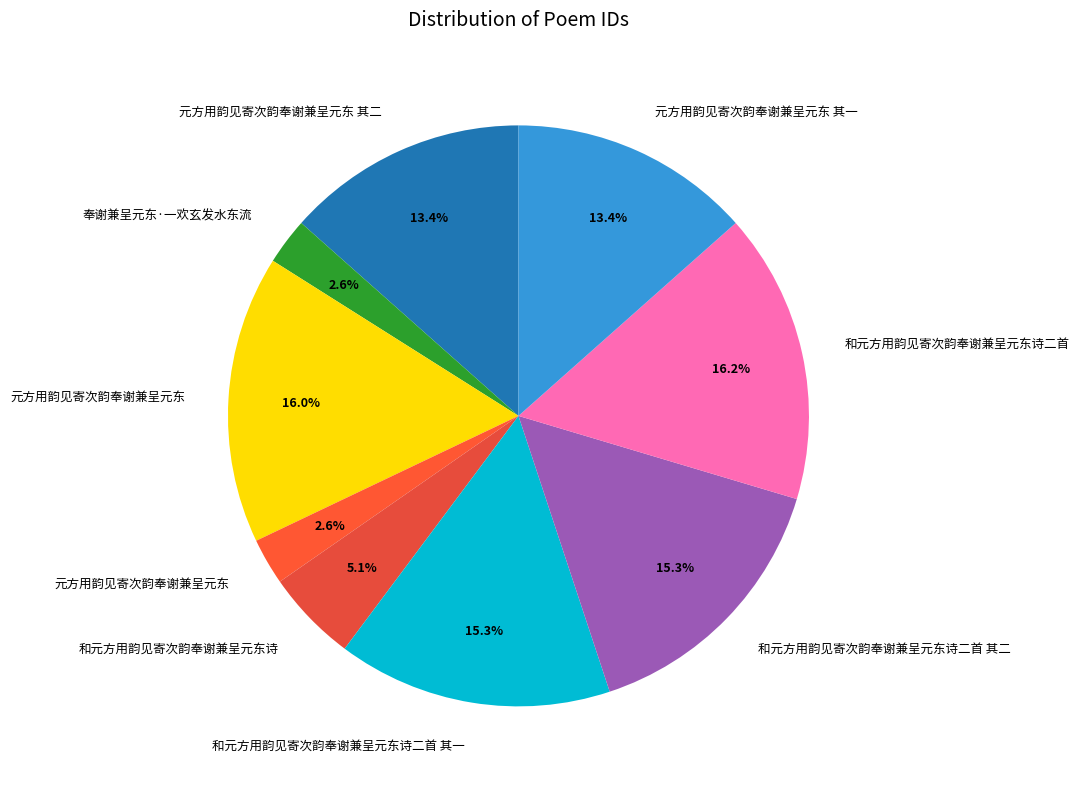

Which slice is the smallest?

元方用韵见寄次韵奉谢兼呈元东